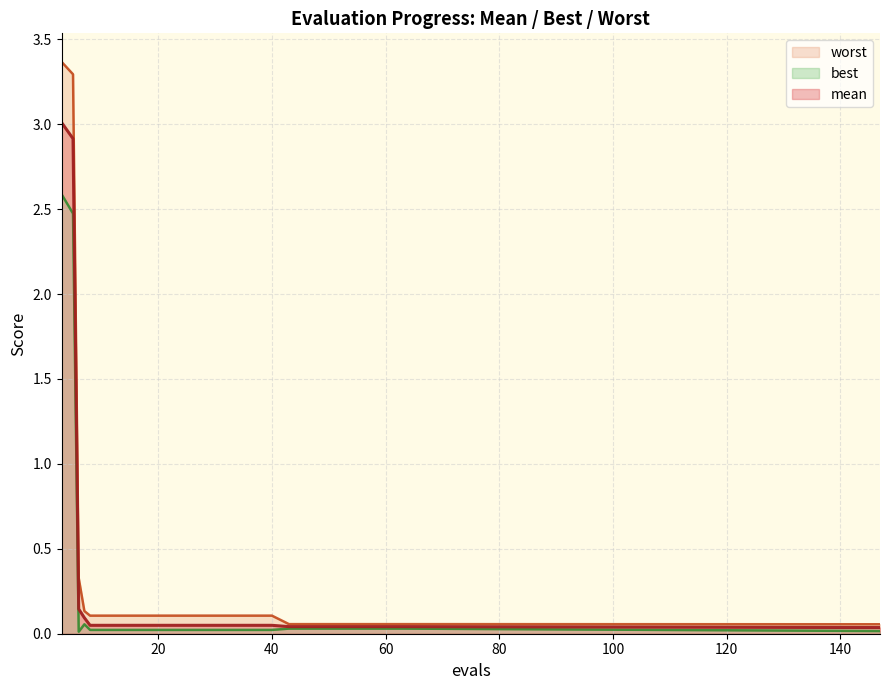

Rank the categories by worst value from highest to lowest.

3, 5, 6, 7, 8, 12, 16, 20, 24, 28, 32, 36, 40, 43, 47, 51, 55, 59, 63, 147